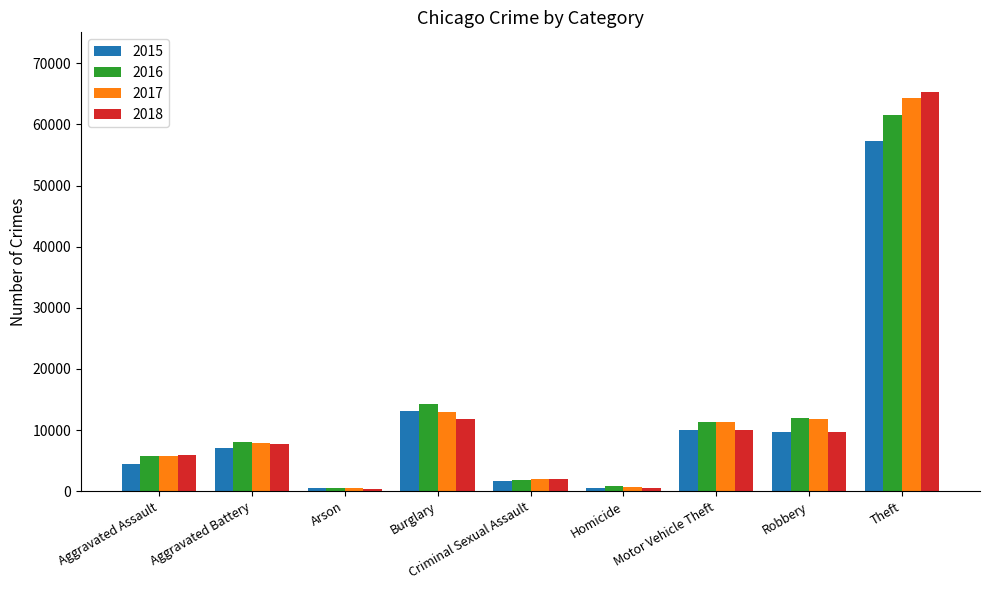

What are all the series names shown in the legend?

2015, 2016, 2017, 2018